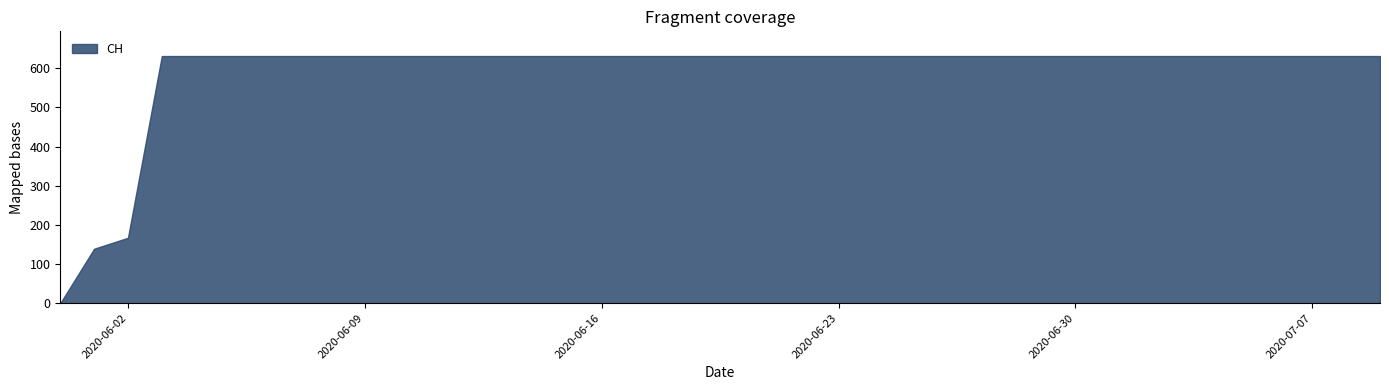

How many values are below 631?

3